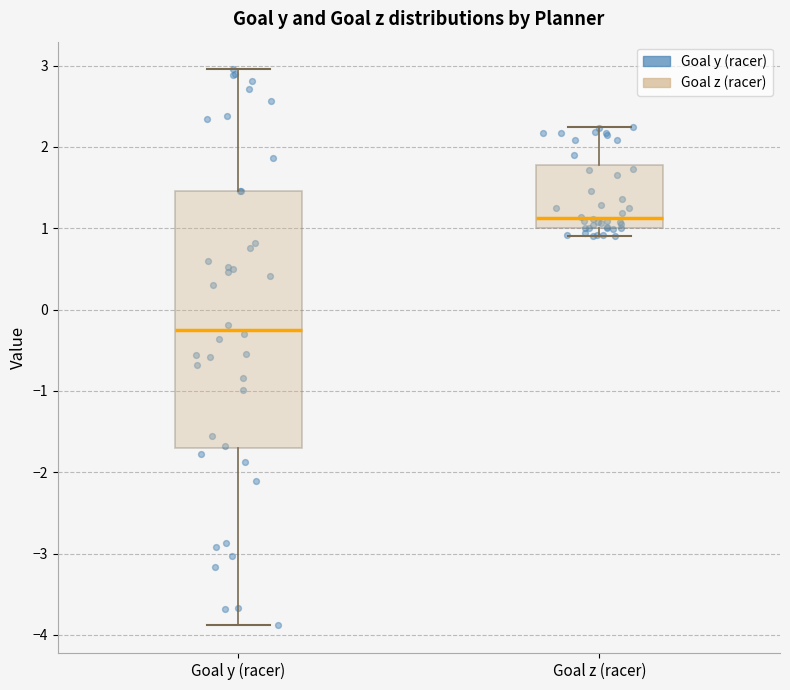

Reading left to right, transcribe this box plot: for each box, give where its median line is, the range the box spans, and where its two whiskers end, as read against the y-axis. The values are not printed on the chart, so give them approximately, as read against the axis.

Goal y (racer): median -0.2, box -1.7 to 1.5, whiskers -3.9 to 3.0
Goal z (racer): median 1.1, box 1.0 to 1.8, whiskers 0.9 to 2.2